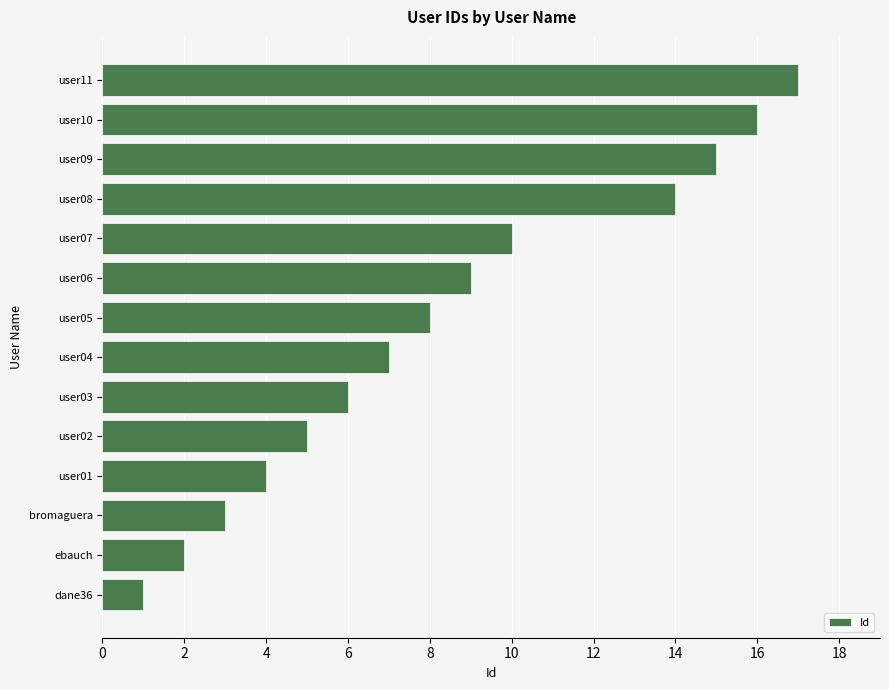

List the labels in order of value, smallest first.

dane36, ebauch, bromaguera, user01, user02, user03, user04, user05, user06, user07, user08, user09, user10, user11